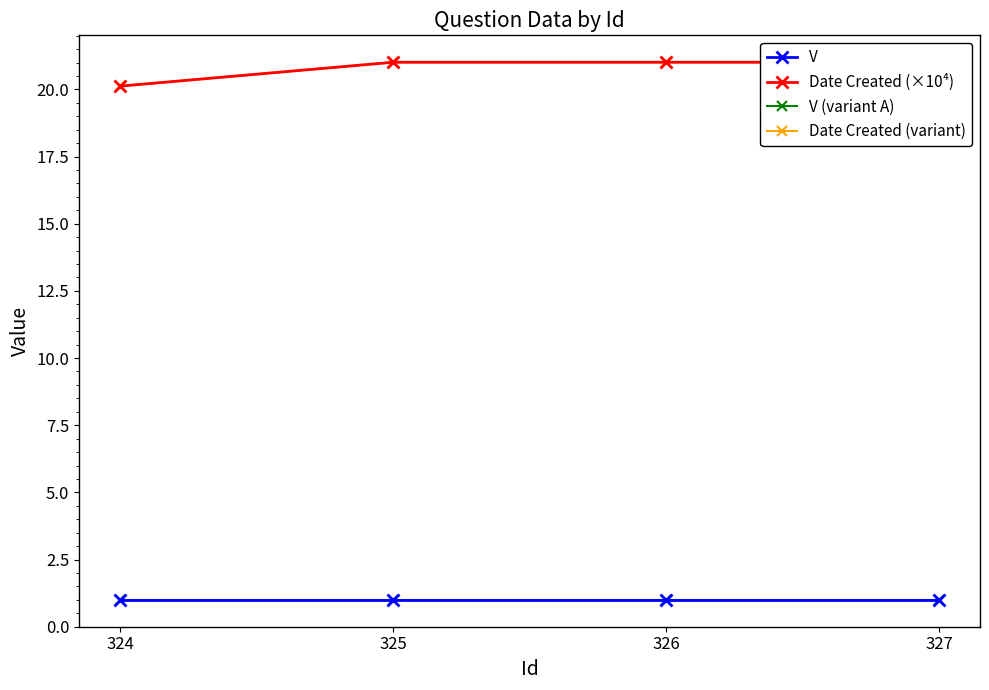

Where is V nearest to the value 1?

324